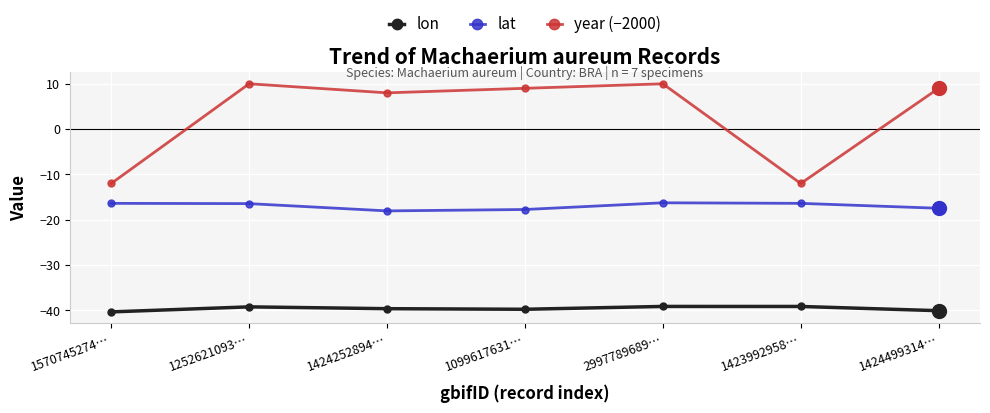

What is the minimum value shown in the chart?

-40.3